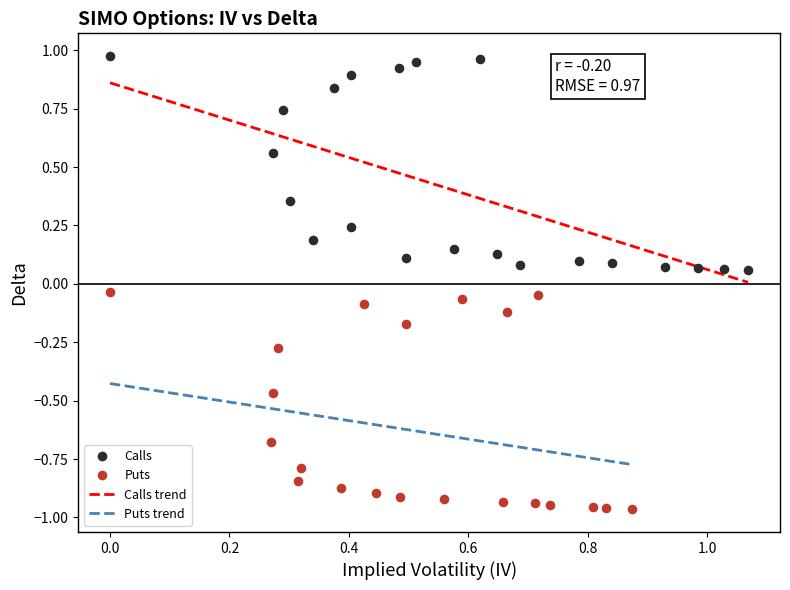

Which series contains the lowest Y value?

Puts